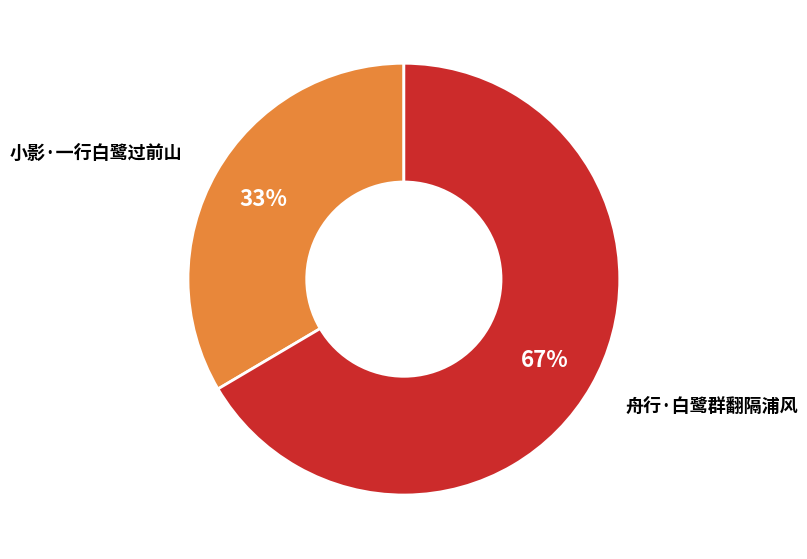

To the nearest percent, what is the combined percentage of 小影·一行白鹭过前山 and 舟行·白鹭群翻隔浦风?

100%